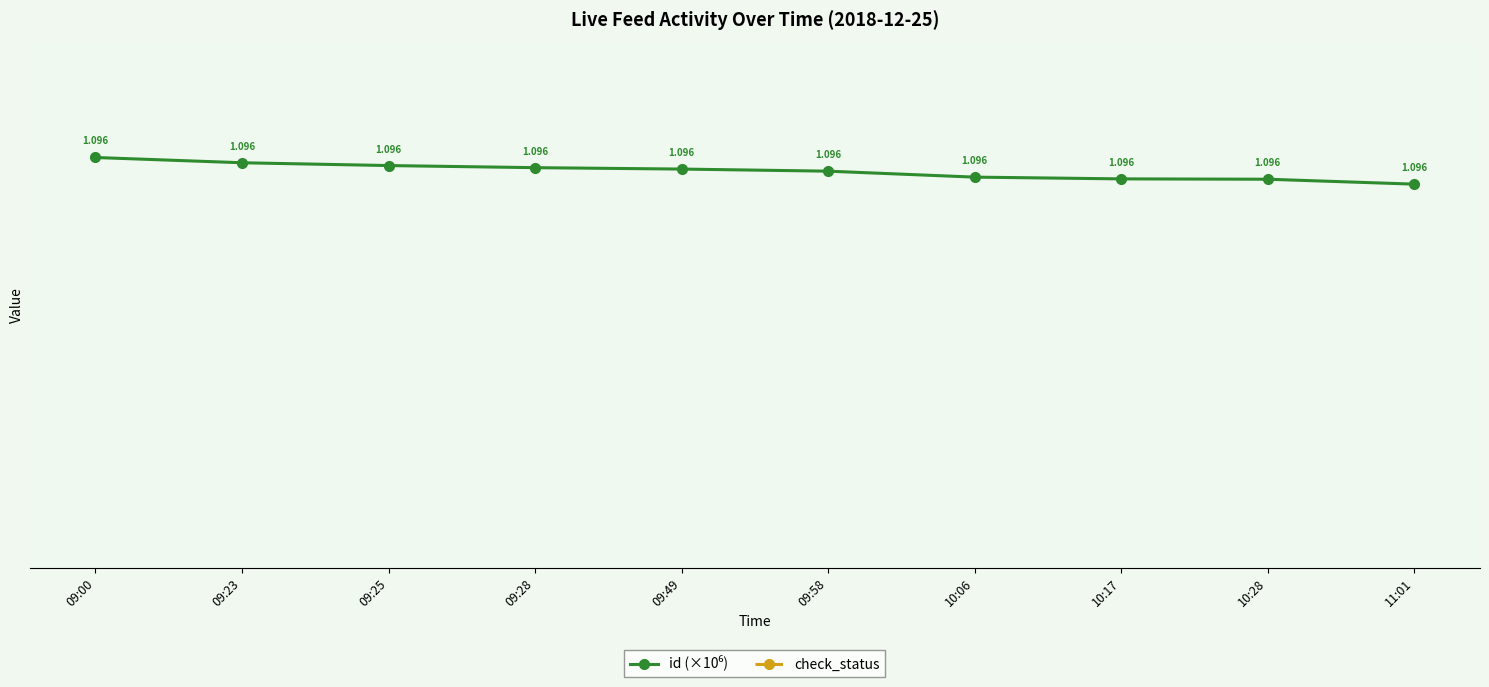

What is the label of the 7th point from the right?

09:28